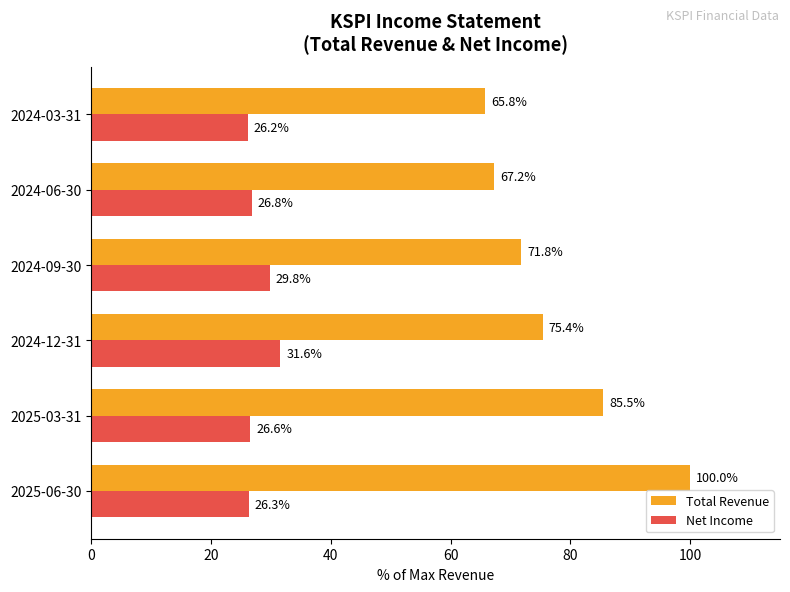

Which label corresponds to the largest value in the chart?

2025-06-30